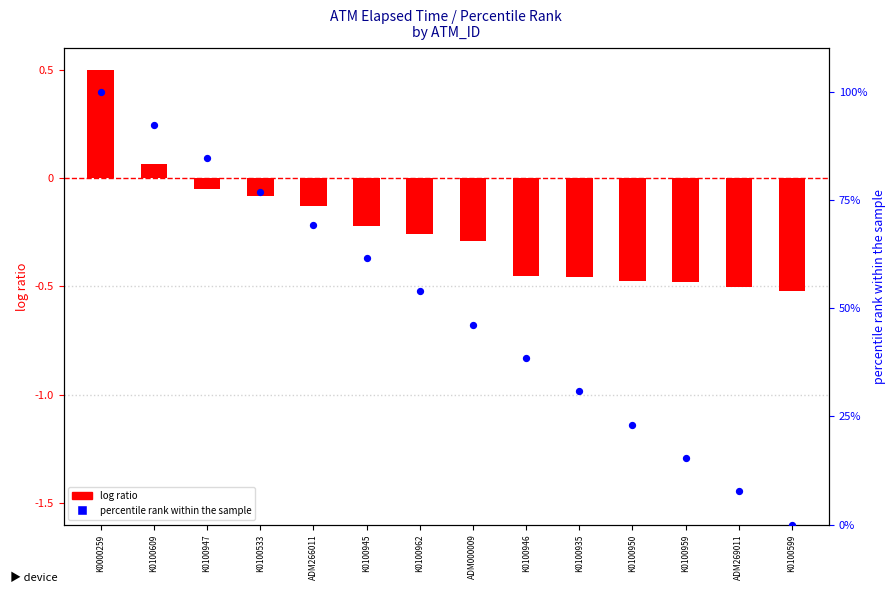

Is the value of log ratio at K0100946 greater than the value of percentile rank within the sample at K0100533?

No